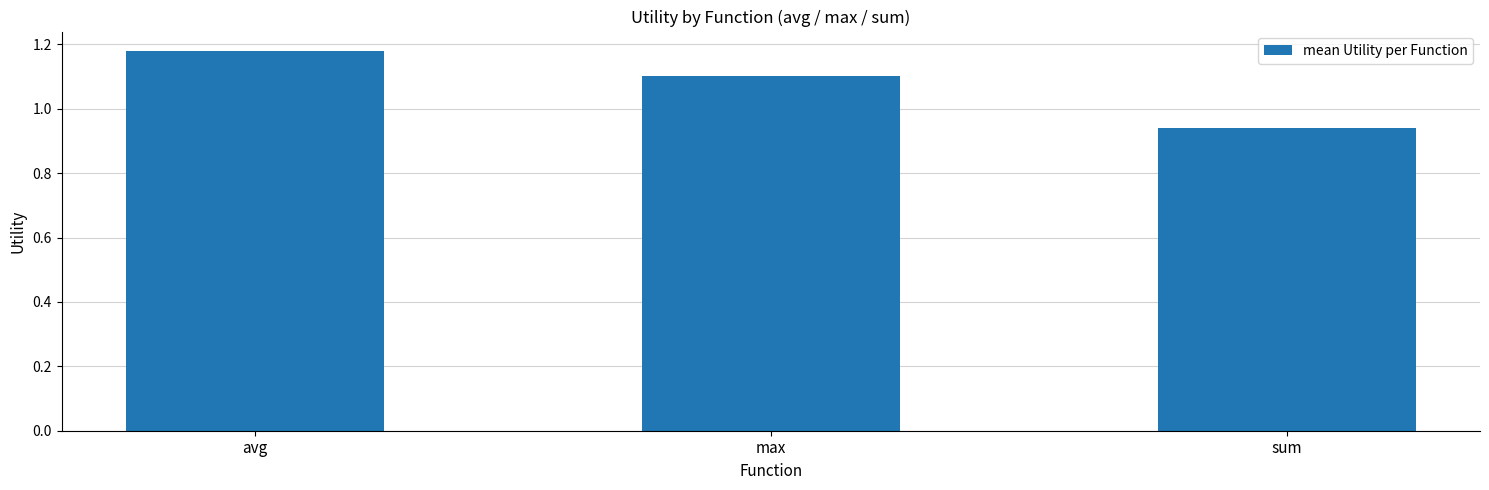

At which category does the chart reach its peak across all series?

avg